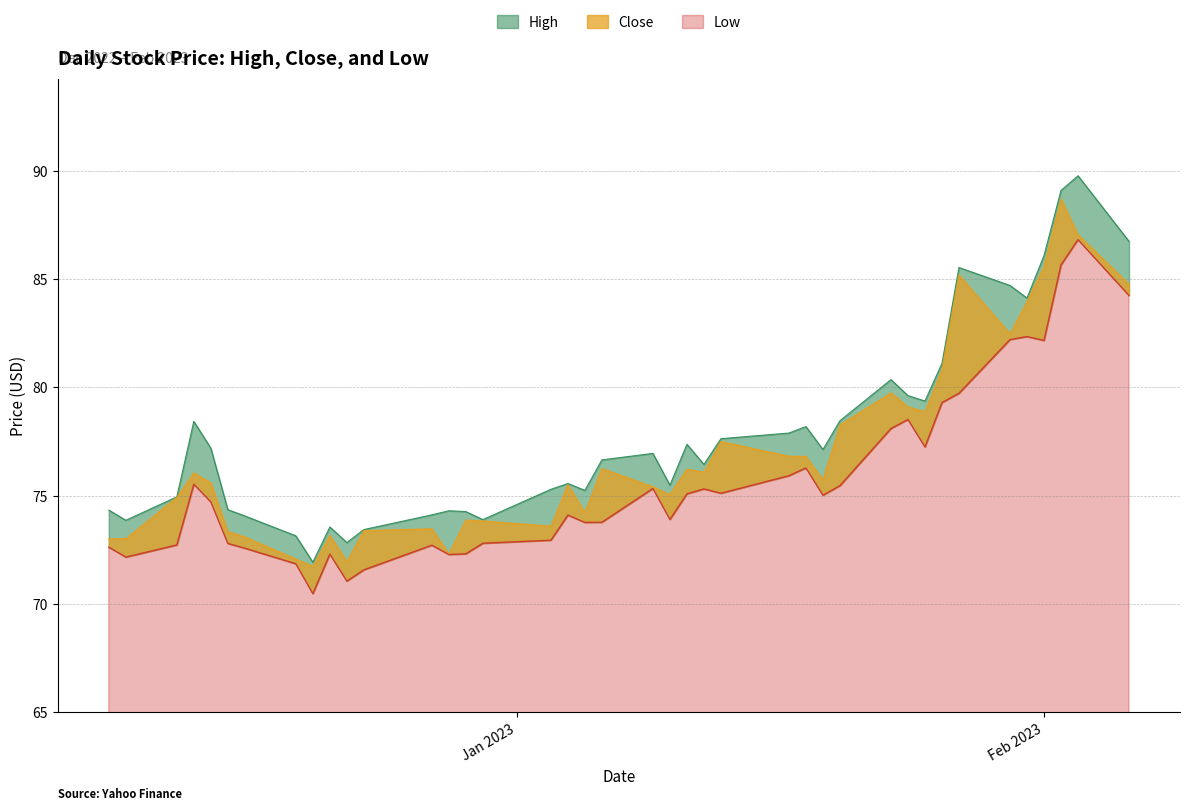

At how many categories does at least one series exceed 84?

7